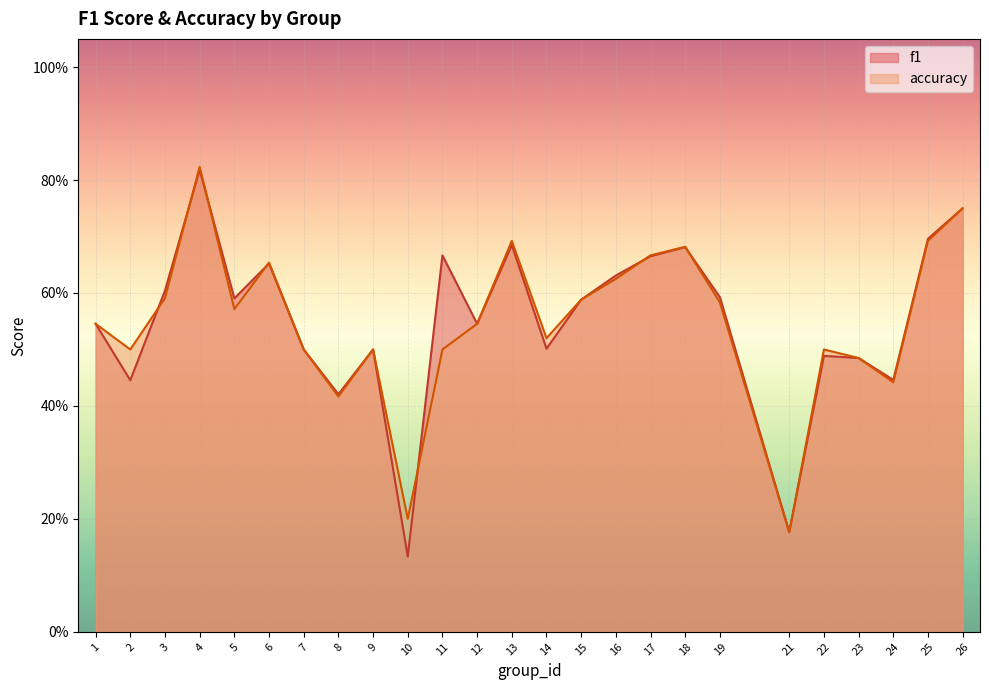

At which category does the chart reach its peak across all series?

4